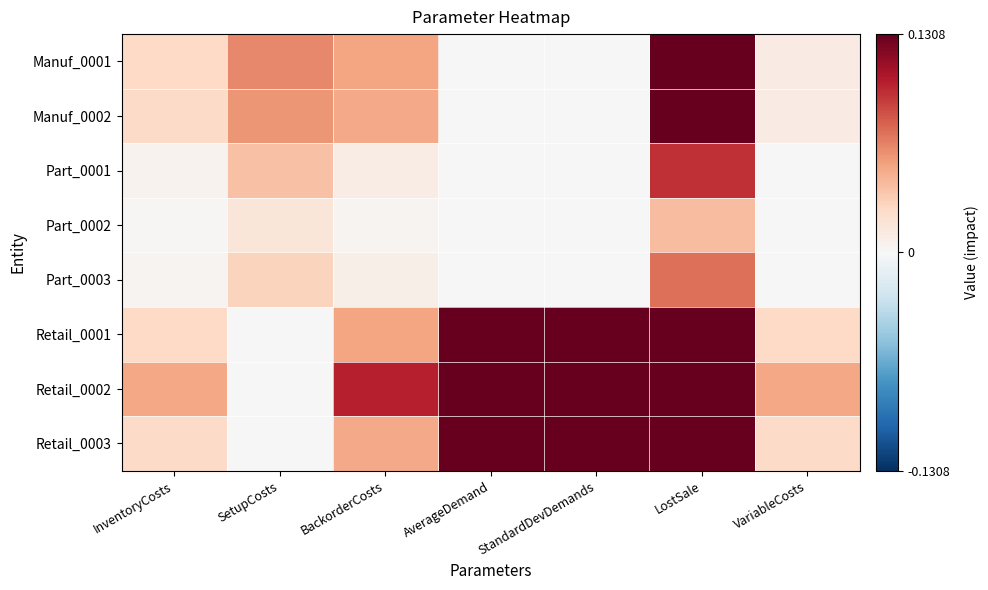

At how many categories does at least one series exceed 0?

7